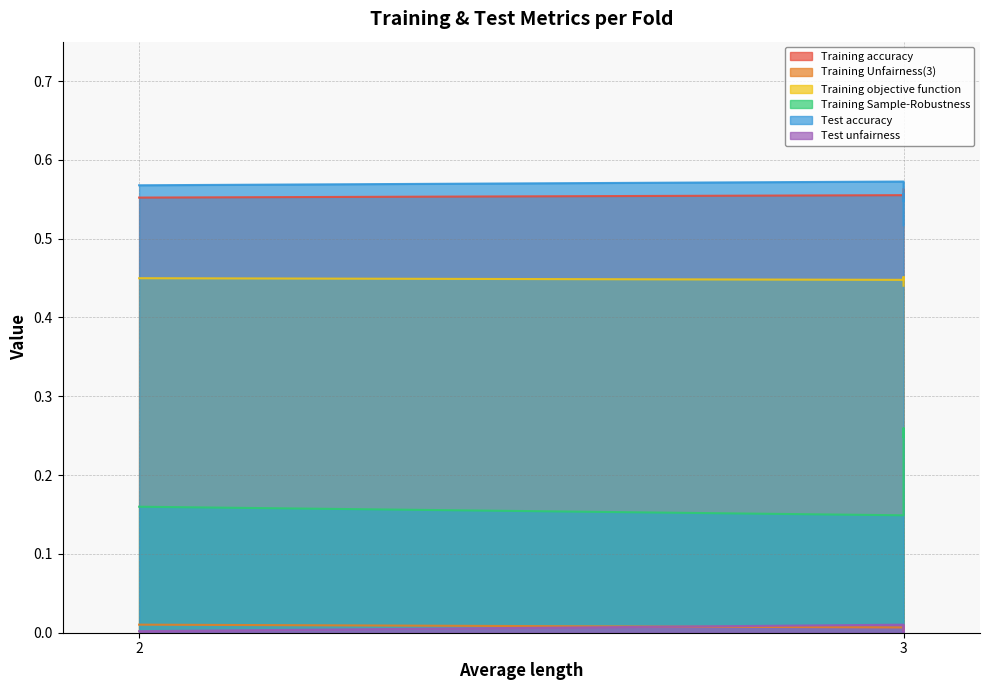

What is the total value across all series at 3?

1.7